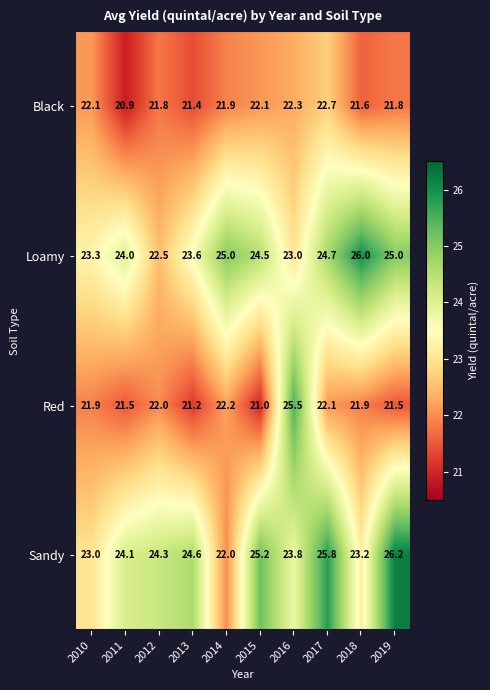

Rank the series at 2015 from lowest to highest value.

Red, Black, Loamy, Sandy